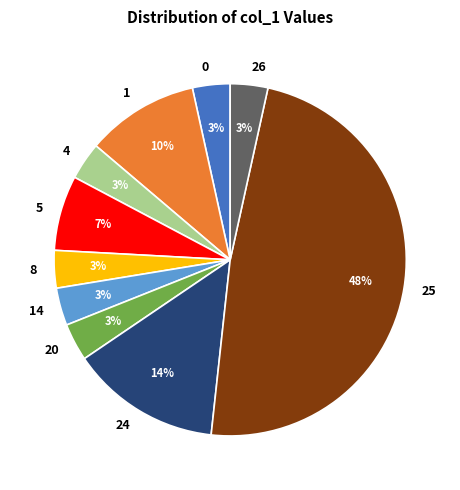

How many slices are in this pie chart?

10